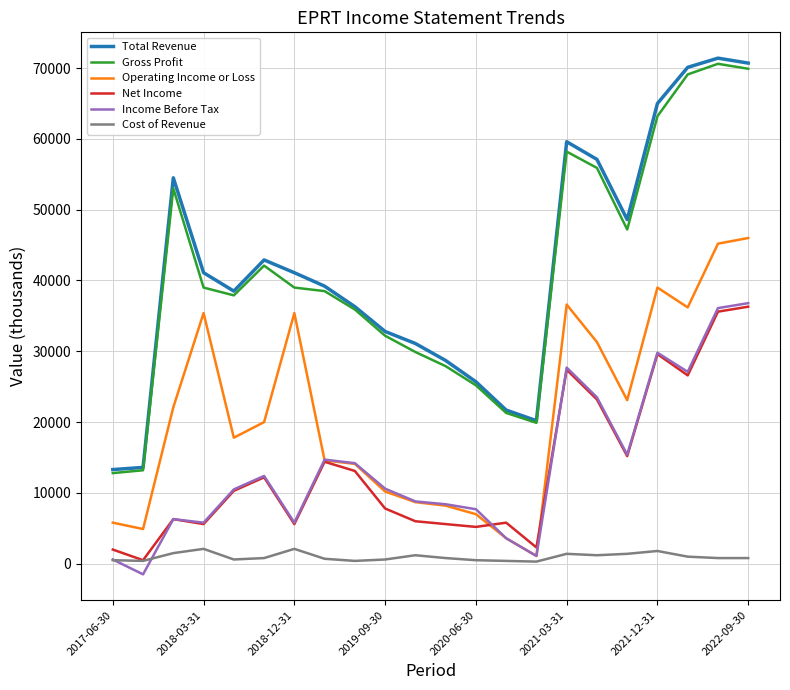

Which series has the largest range (max minus min)?

Total Revenue